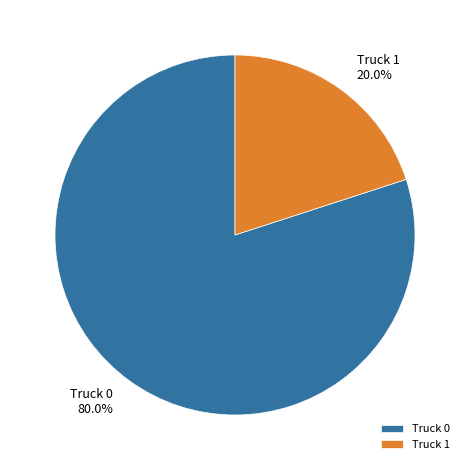

Rank the categories by value from highest to lowest.

Truck 0, Truck 1